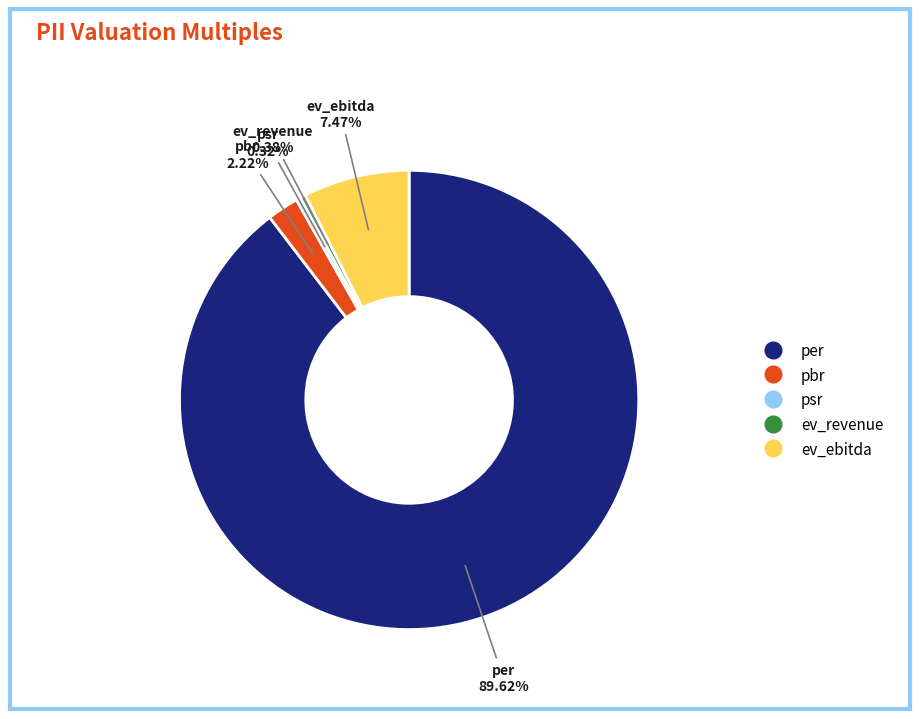

True or false: ev_revenue accounts for 7% of the total.

False